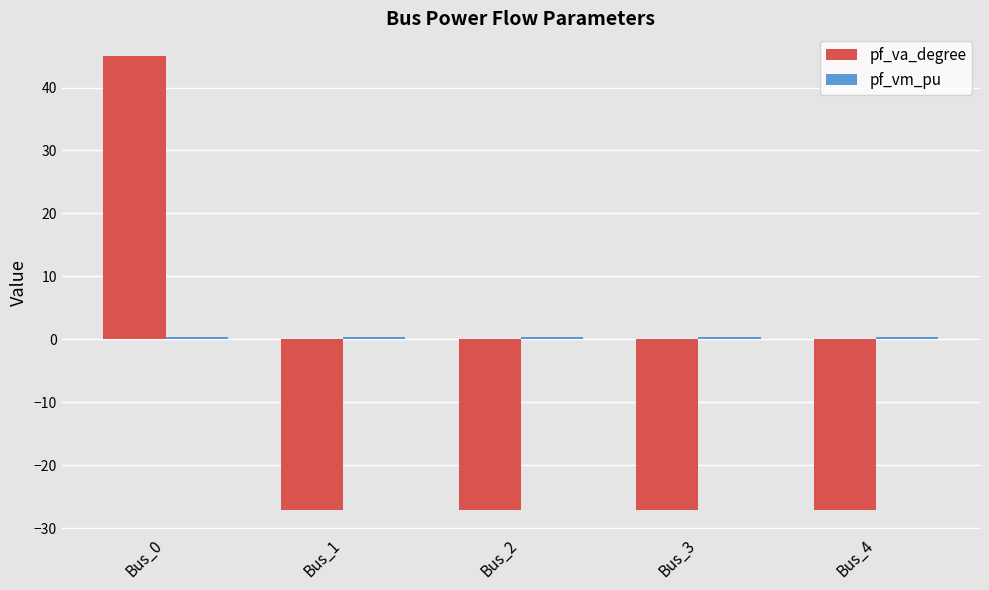

The pf_va_degree series shows -37.7 at Bus_3. True or false?

False